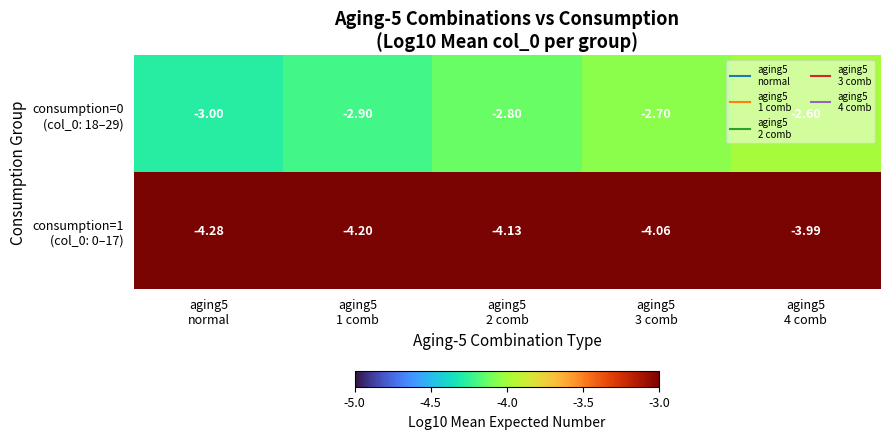

What is the maximum value shown in the chart?

-2.6